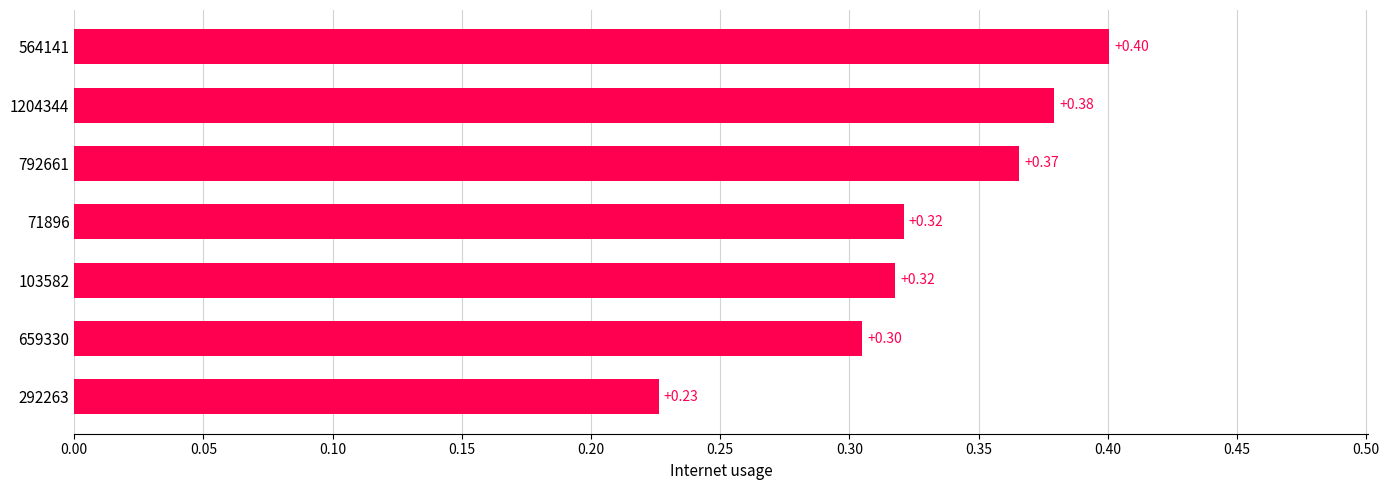

What is the sum of the values at 564141 and 792661?

0.8